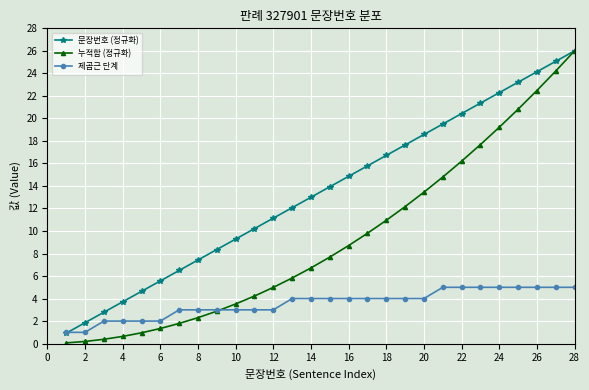

Which series has the widest spread of values?

누적합 (정규화)